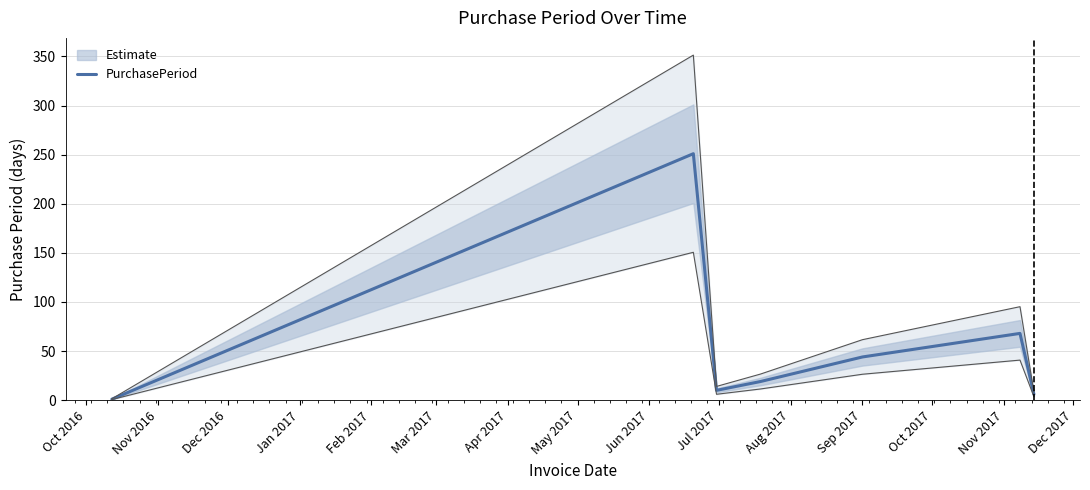

Reading left to right, transcribe all the data shown in this chart.

1	251	10	19	44	68	6